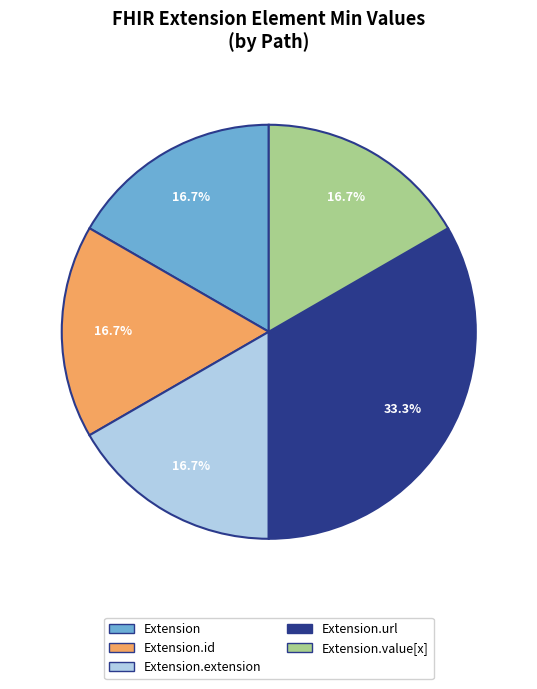

Does any single category account for the majority?

No